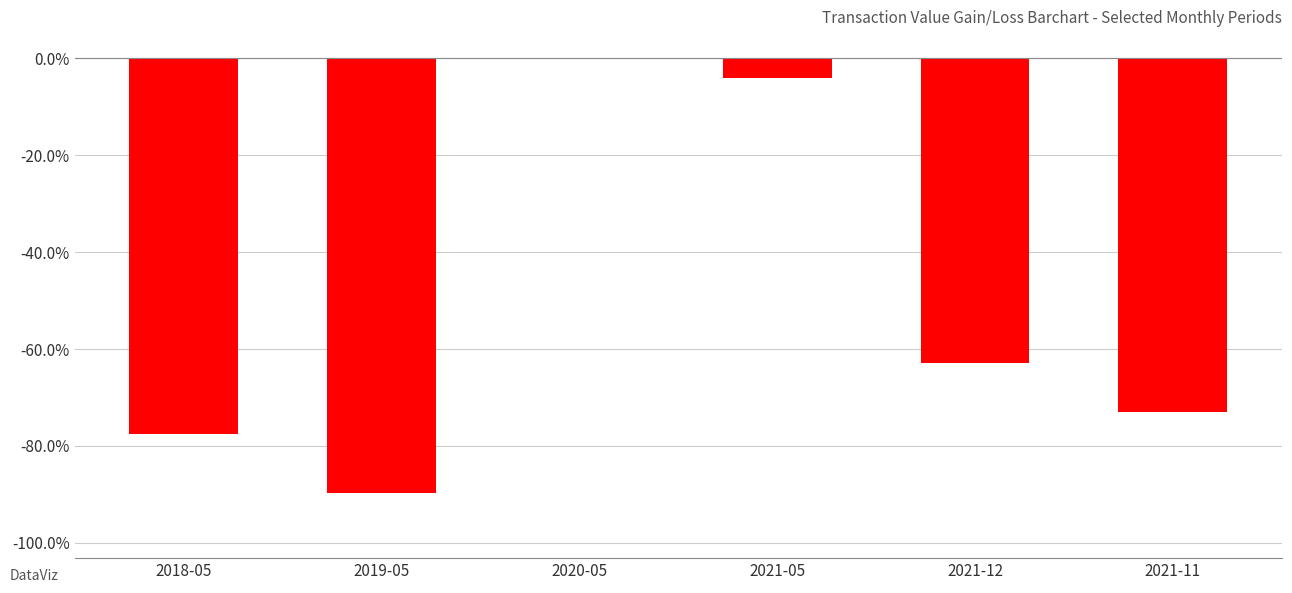

List the labels in order of value, smallest first.

2019-05, 2018-05, 2021-11, 2021-12, 2021-05, 2020-05